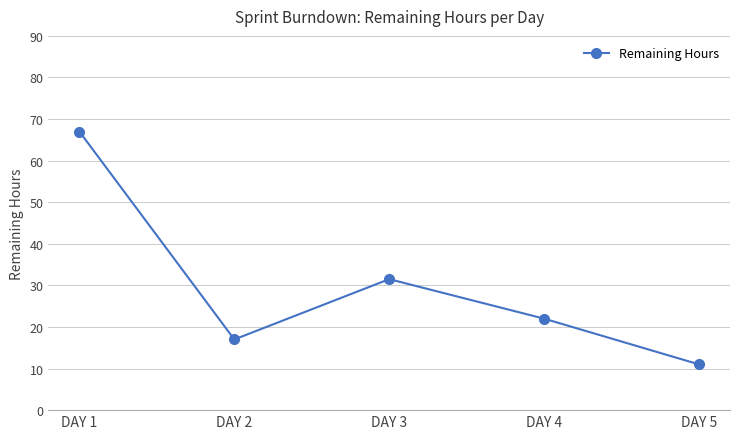

Reading left to right, extract all data points from this chart.

DAY 1=67.0	DAY 2=17.0	DAY 3=31.5	DAY 4=22.0	DAY 5=11.0